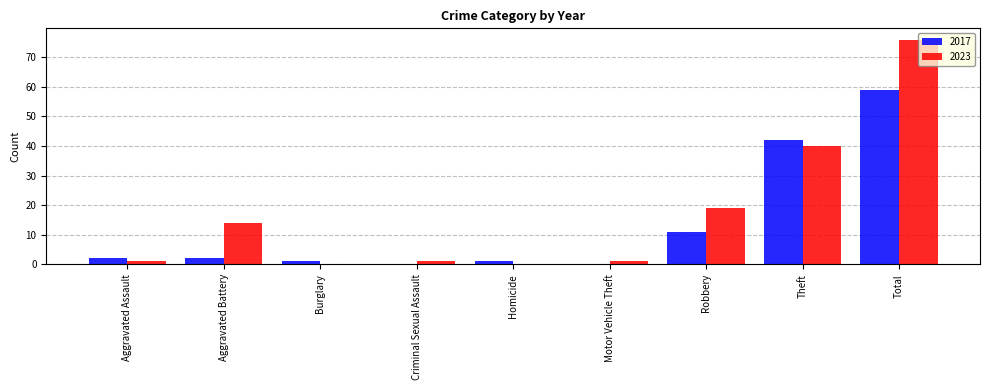

What is the greatest value displayed?

76